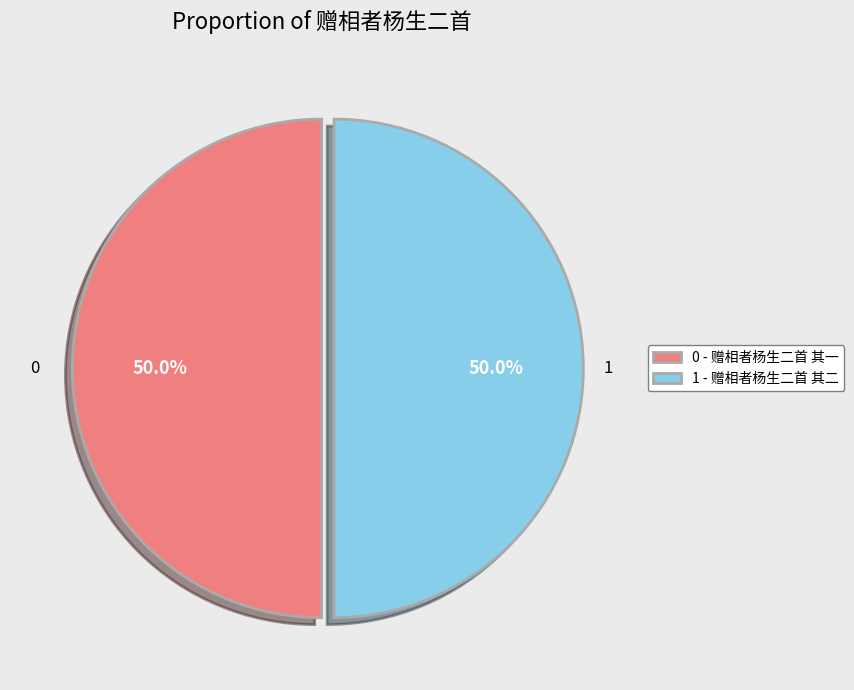

How much of the chart is everything except 1 - 赠相者杨生二首 其二?

50.0%